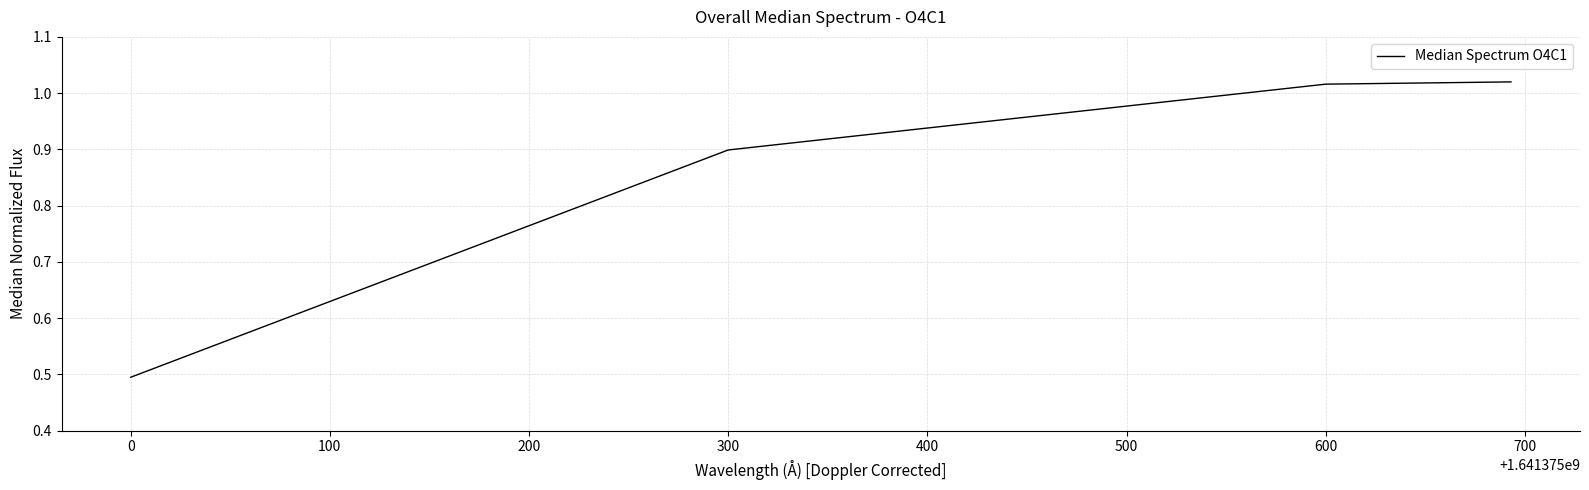

True or false: there are more than 2 points higher than both neighbors.

False